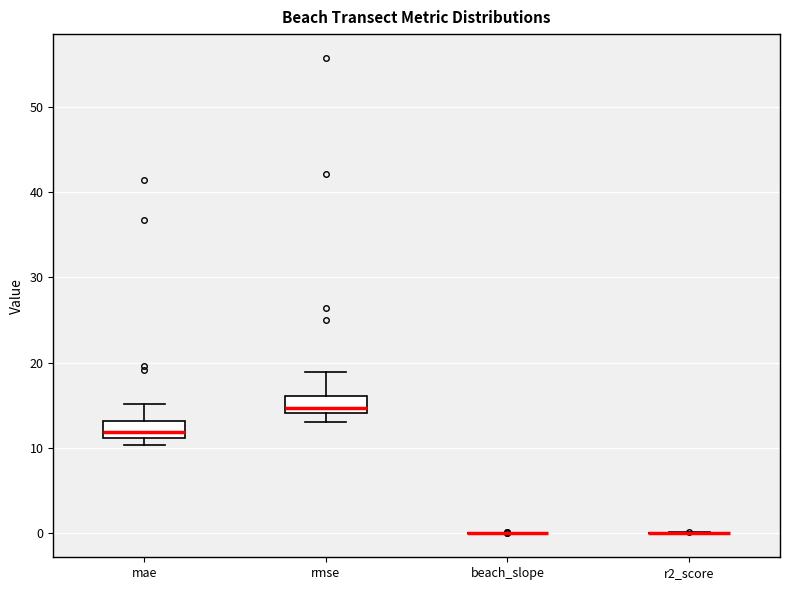

Reading left to right, transcribe this box plot: for each box, give where its median line is, the range the box spans, and where its two whiskers end, as read against the y-axis. The values are not printed on the chart, so give them approximately, as read against the axis.

mae: median 12, box 11 to 13, whiskers 10 to 15
rmse: median 15, box 14 to 16, whiskers 13 to 19
beach_slope: box collapsed to a line at 0, whiskers 0 to 0
r2_score: box collapsed to a line at 0, whiskers 0 to 0